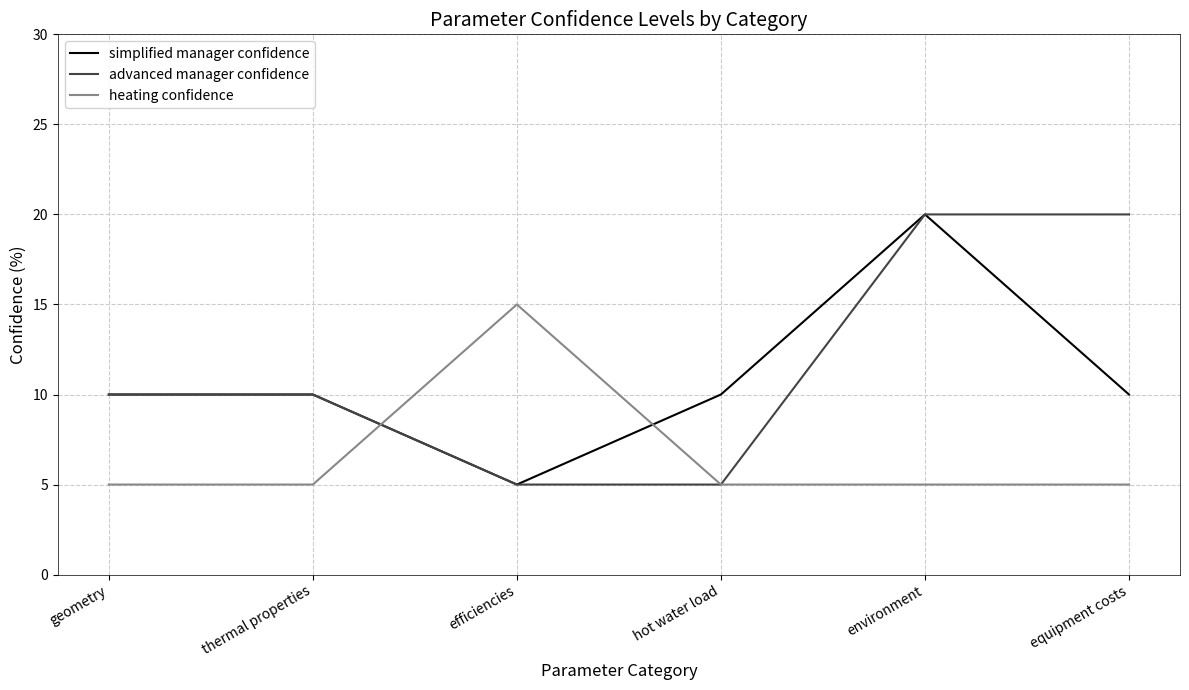

What value does the simplified manager confidence series have at thermal properties?

10